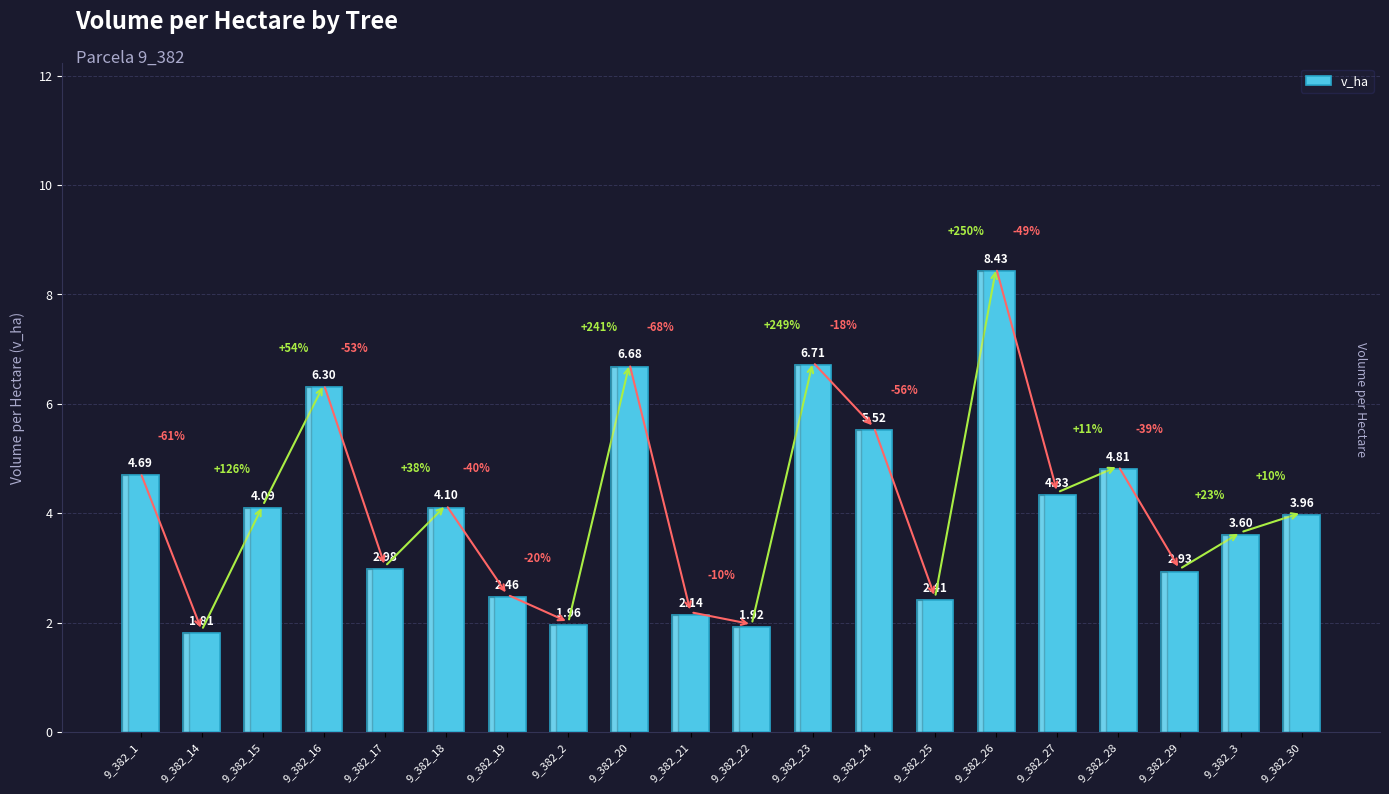

Count the number of data series in this chart.

1